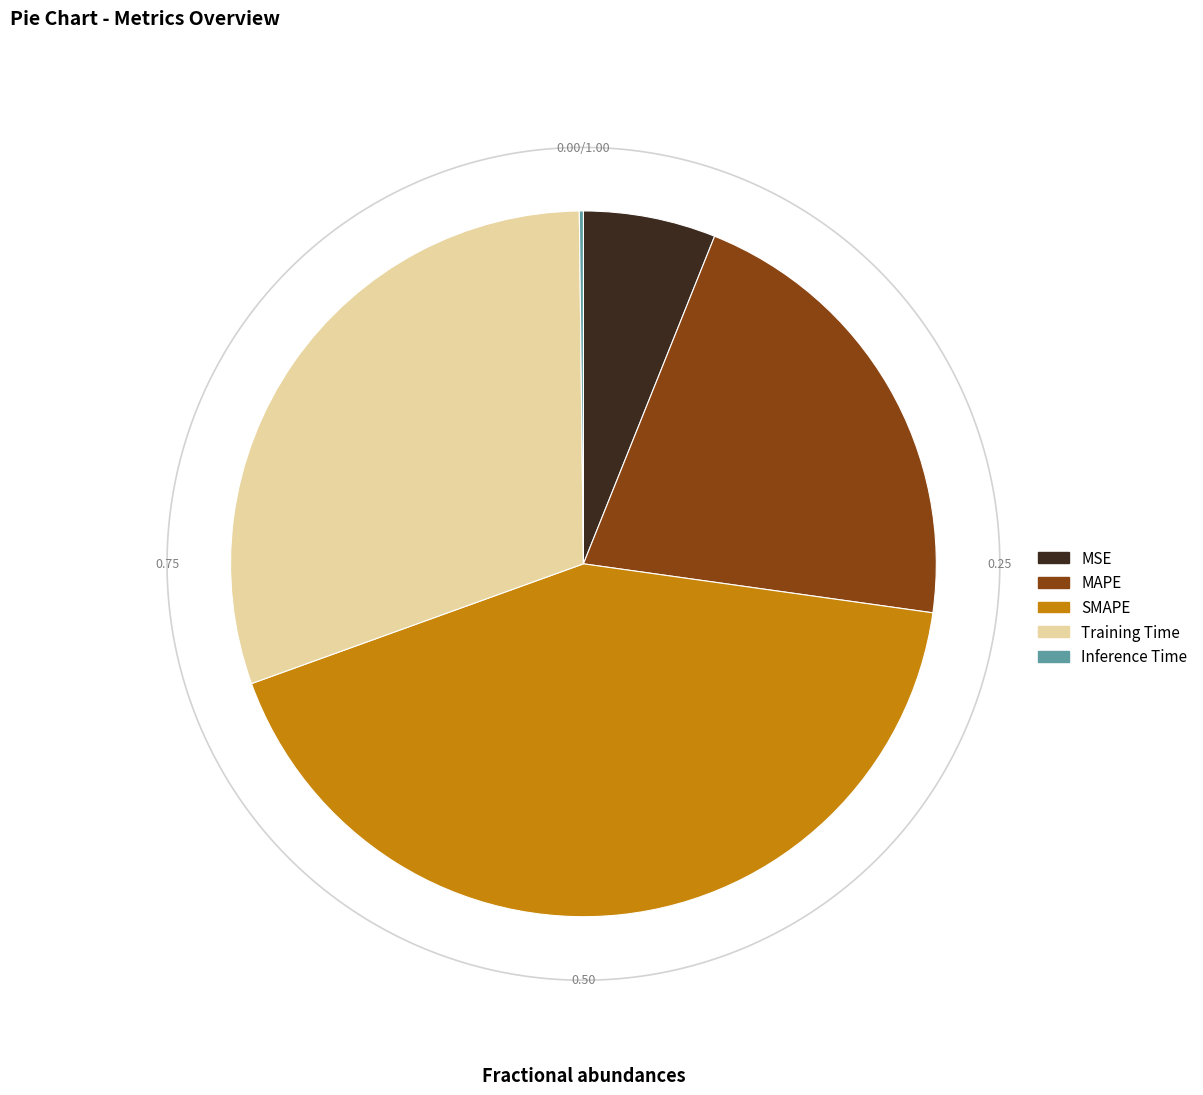

What percentage do MAPE and MSE together represent?

27.2%